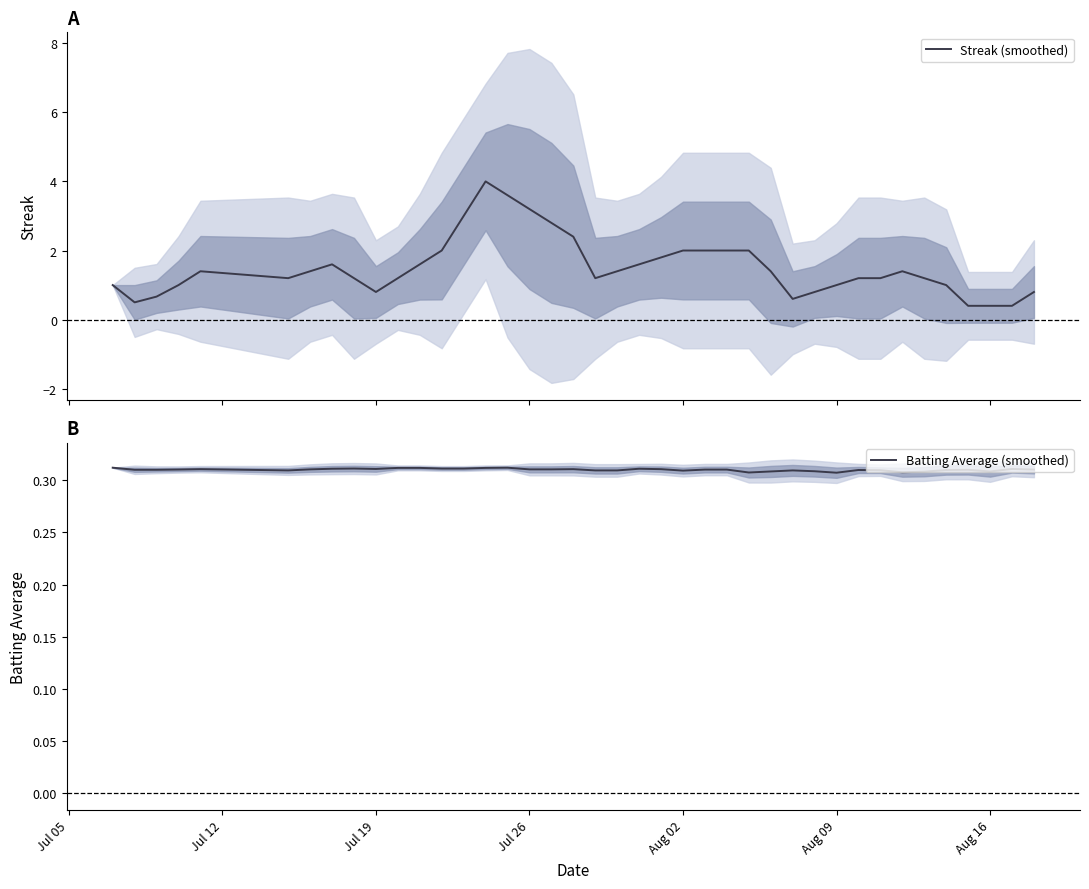

What is the value of the Streak (smoothed) point at the 19th from the left?

2.4